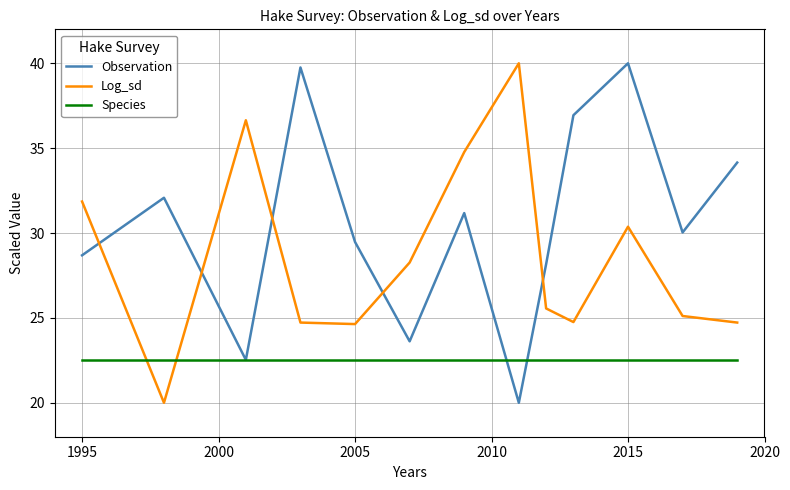

What is the minimum value shown in the chart?

20.0